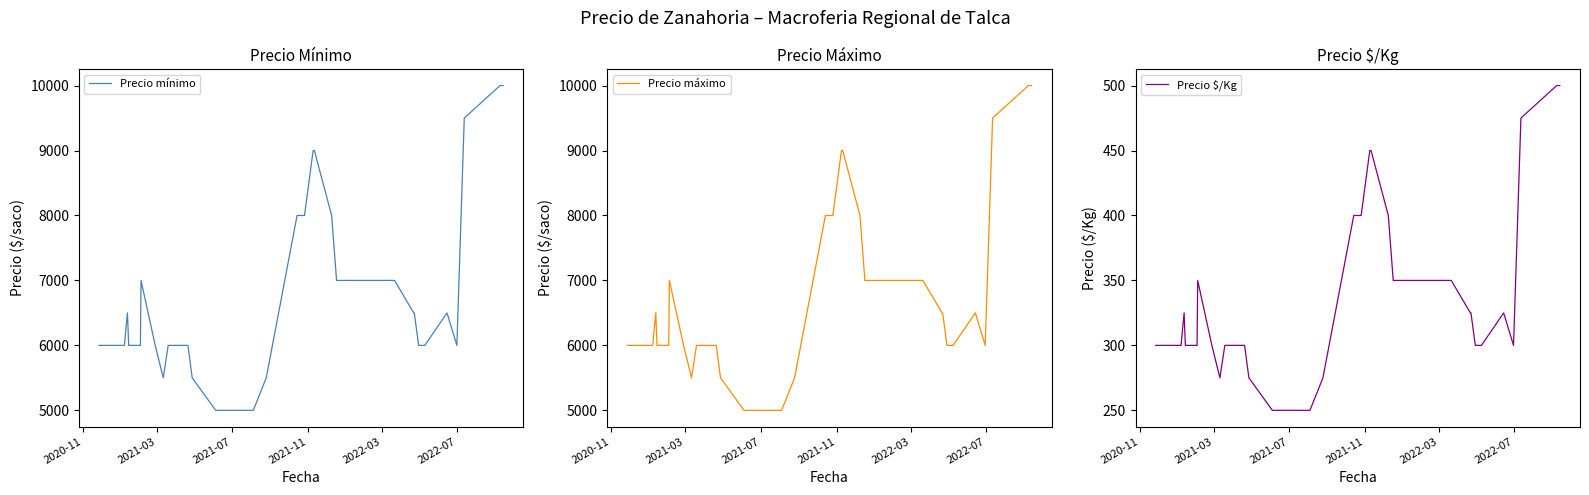

What is the lowest value of the Precio máximo series?

5000